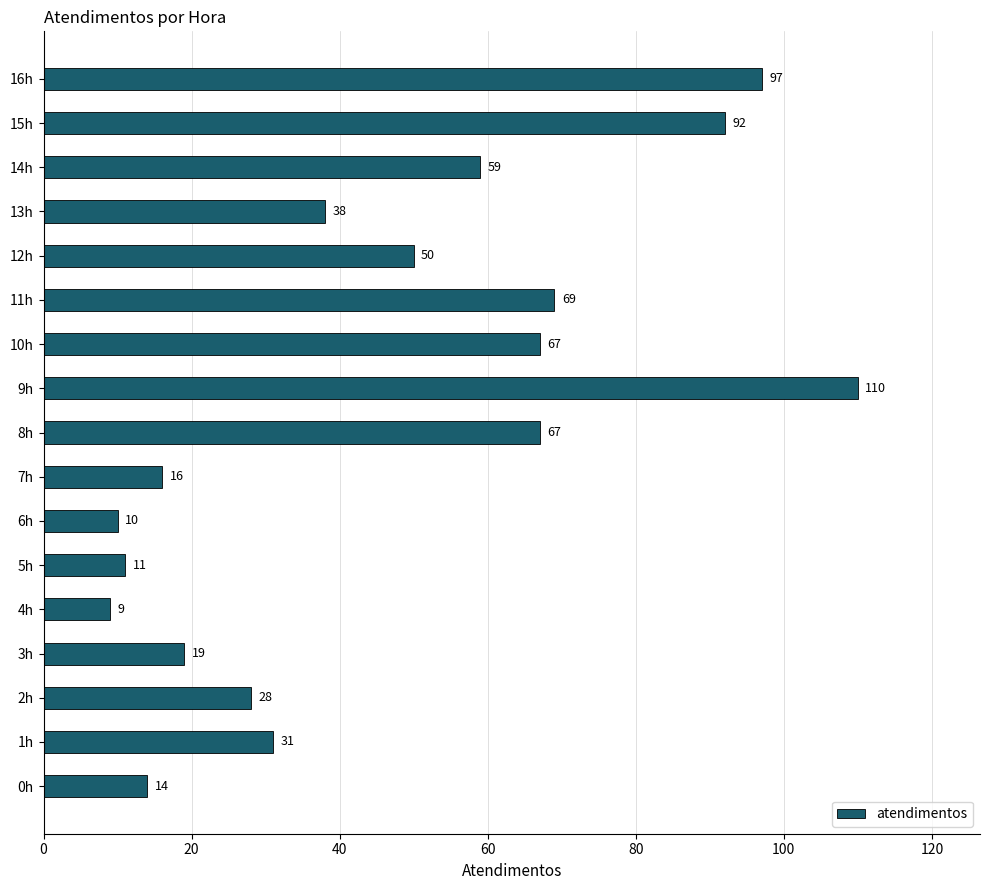

Where is the data nearest to the value 59?

14h